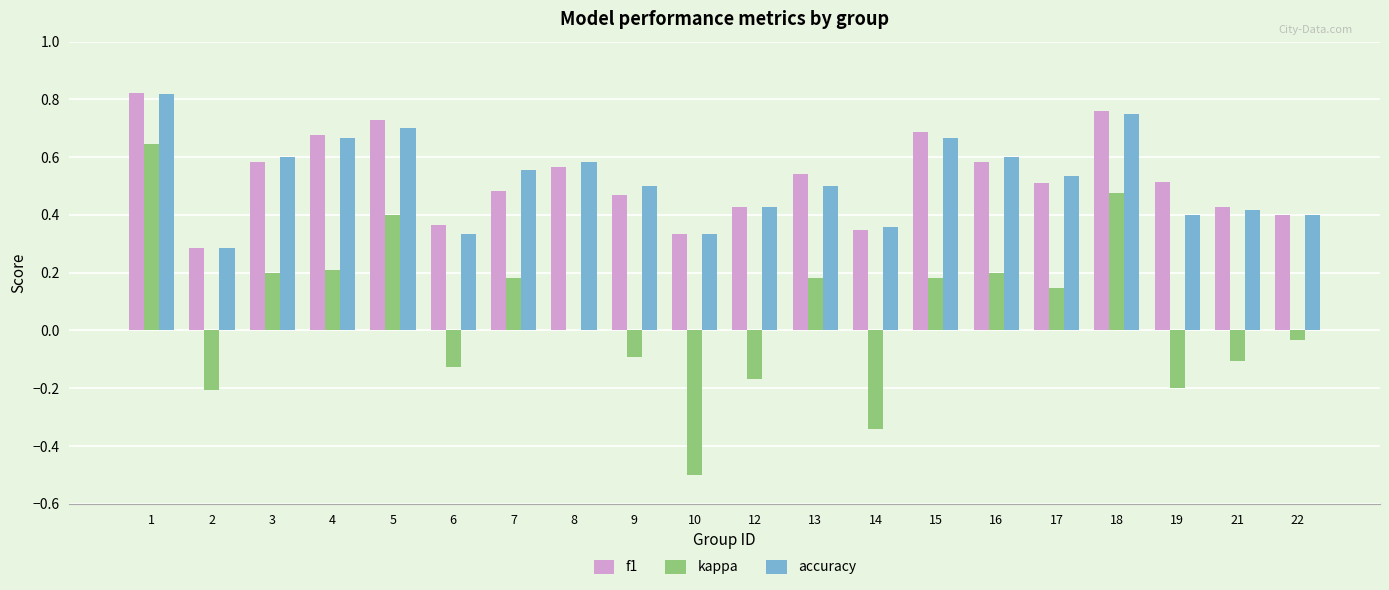

Does the chart contain stacked bars?

No